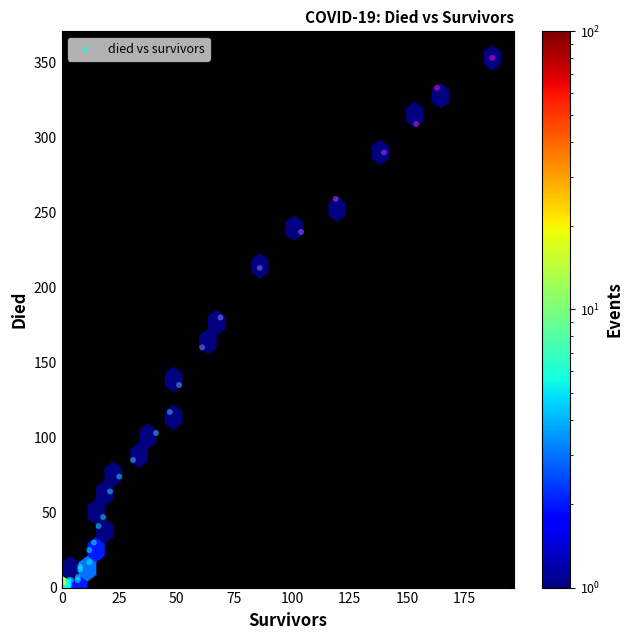

What Y value in the scatter plot is closest to 176?

180